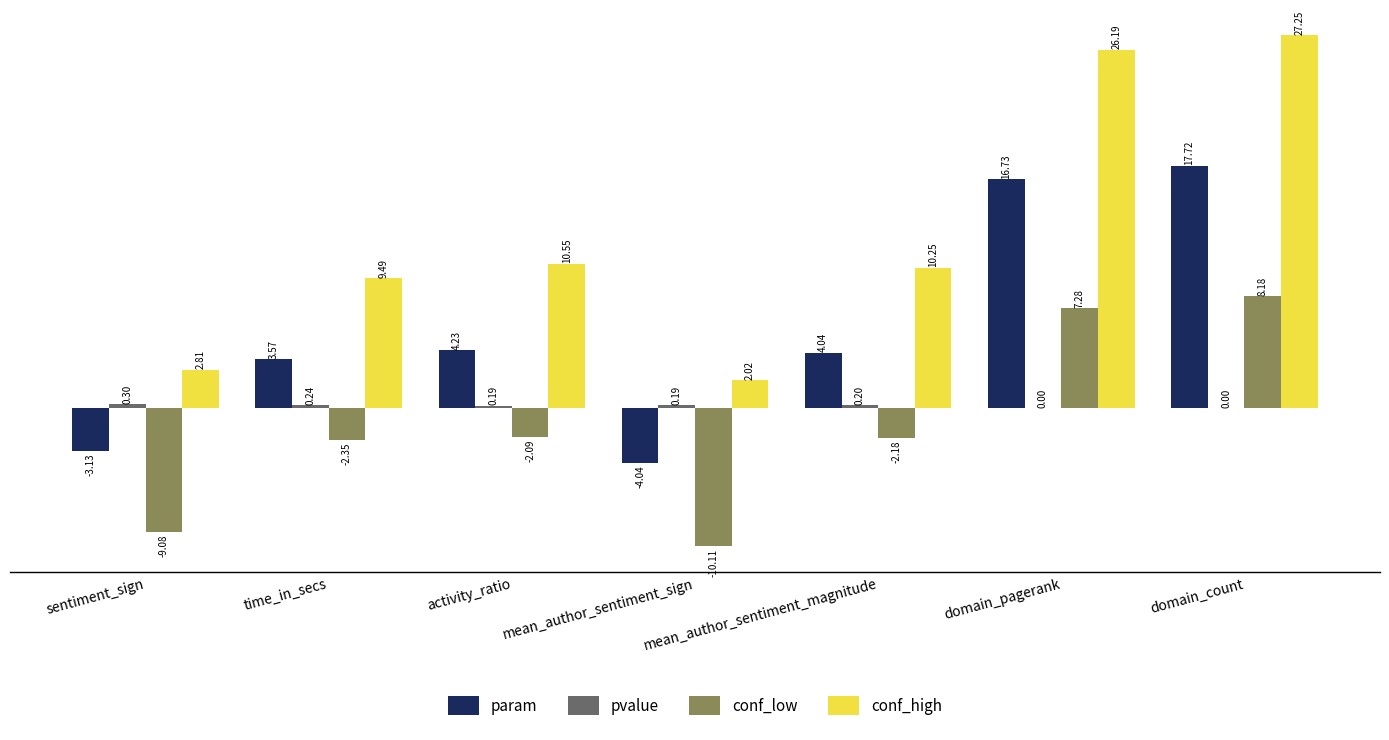

At which category is the sum across all series the highest?

domain_count